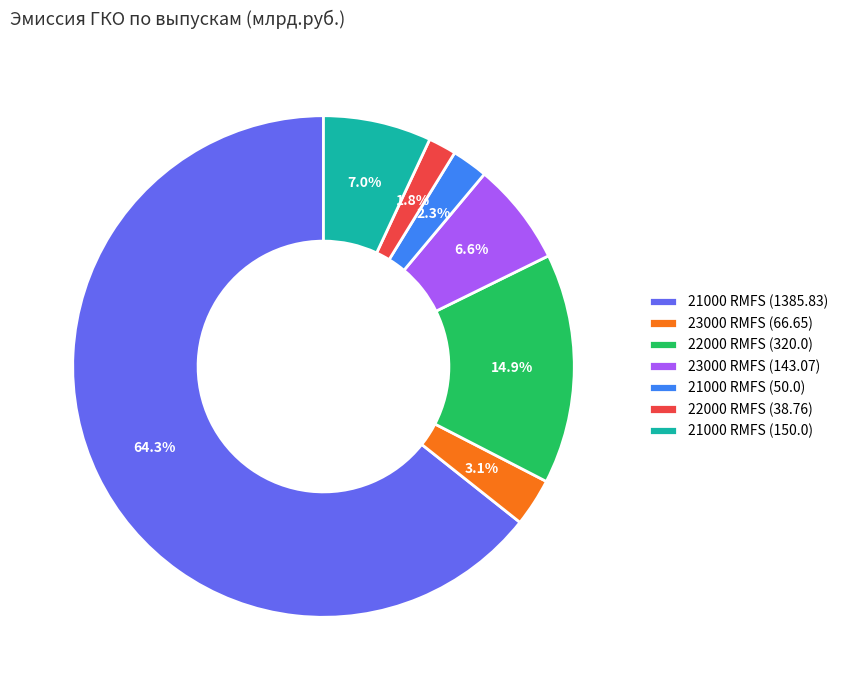

How much of the chart is everything except 23000 RMFS (143.07)?

93.4%